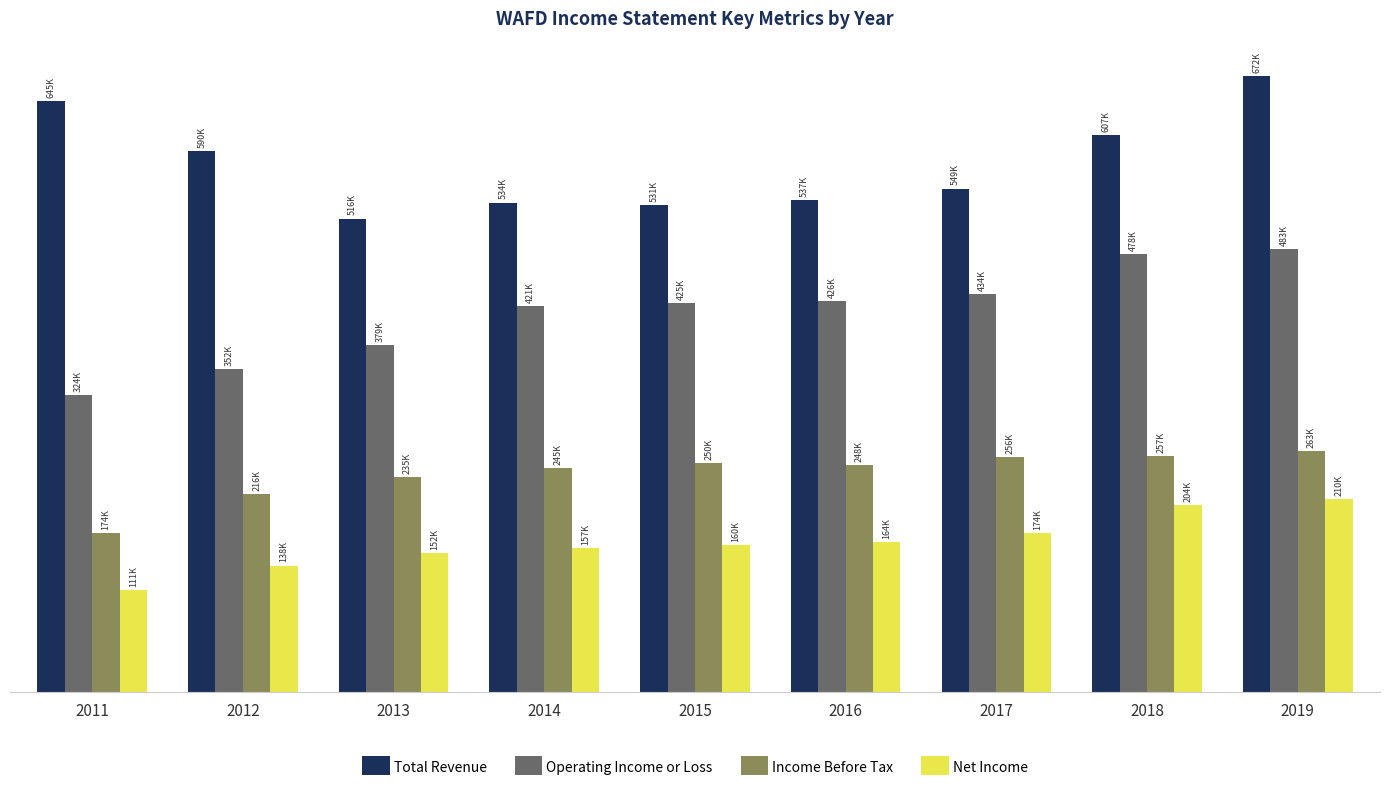

List the series in order of their overall mean, lowest first.

Net Income, Income Before Tax, Operating Income or Loss, Total Revenue